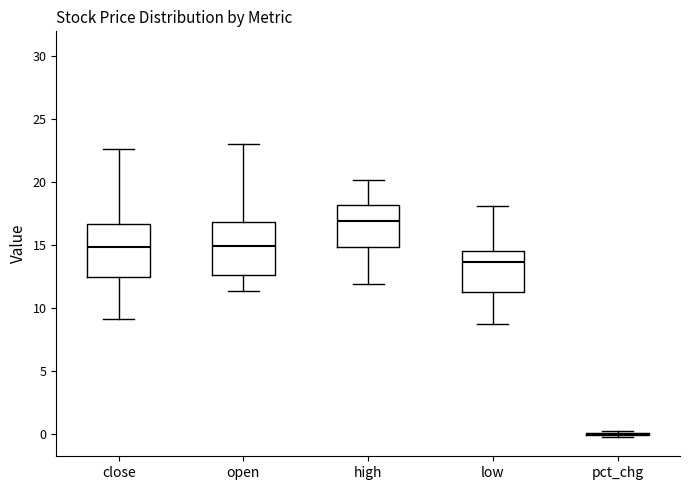

Reading left to right, read every box against the y-axis: the position of its median line, the range the box covers, and the ends of its whiskers. The values are not printed on the chart, so give them approximately, as read against the axis.

close: median 15.0, box 12.5 to 16.5, whiskers 9.0 to 22.5
open: median 15.0, box 12.5 to 17.0, whiskers 11.5 to 23.0
high: median 17.0, box 15.0 to 18.0, whiskers 12.0 to 20.0
low: median 13.5, box 11.5 to 14.5, whiskers 8.5 to 18.0
pct_chg: box collapsed to a line at 0.0, whiskers -0.5 to 0.5